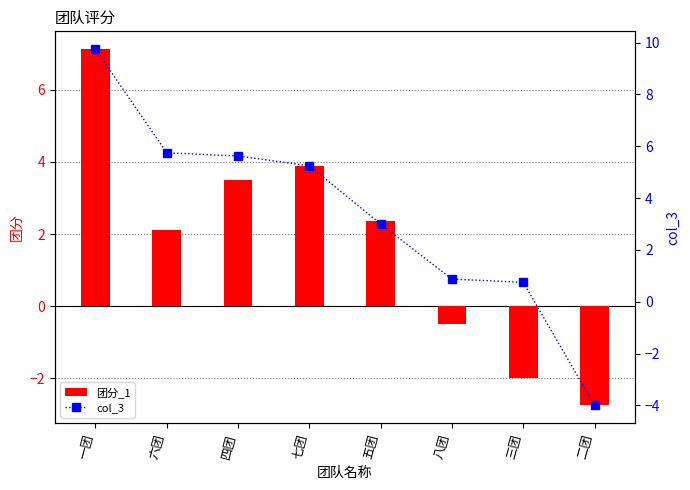

Reading left to right, list all the values displayed in this chart.

团分_1: 7.1	2.1	3.5	3.9	2.4	-0.5	-2.0	-2.8
col_3: 9.8	5.8	5.6	5.2	3.0	0.9	0.8	-4.0